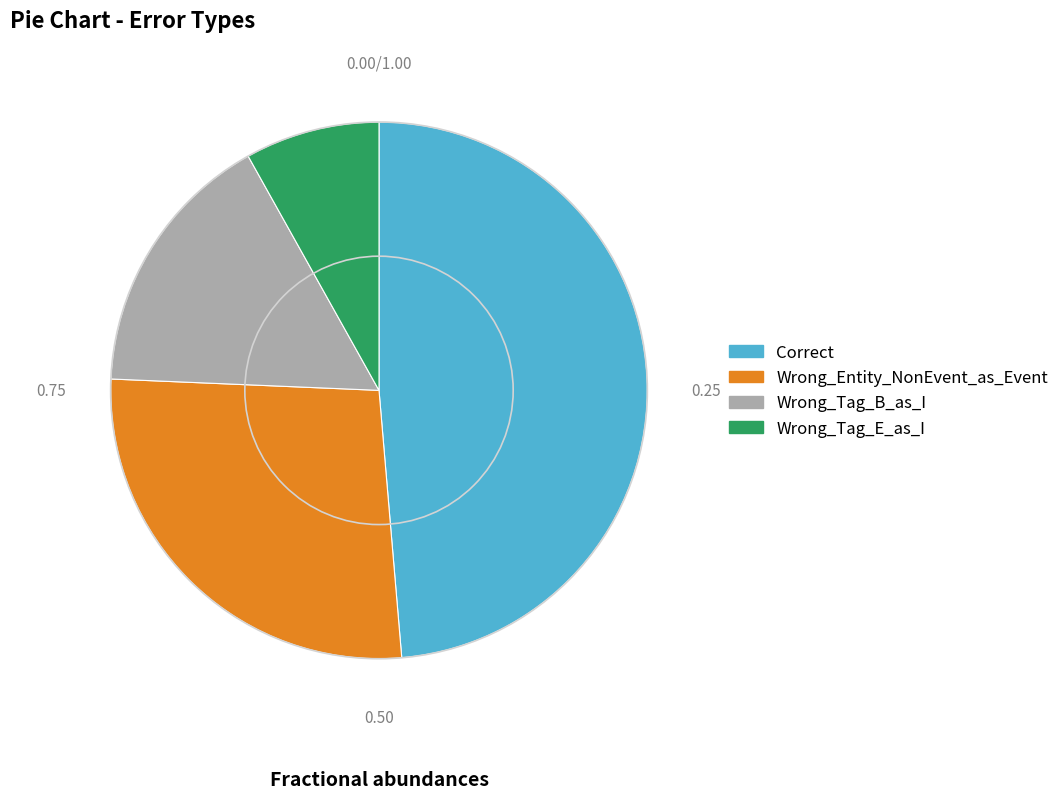

Is there any slice that represents more than half of the pie?

No